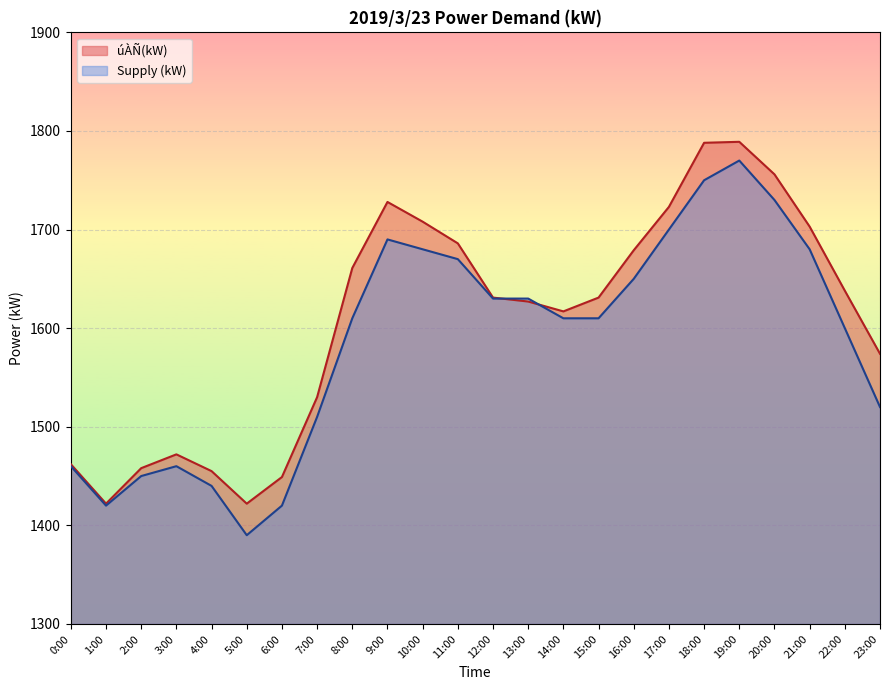

Reading right to left, extract all data points from this chart.

úÀÑ(kW): 1574	1638	1703	1756	1789	1788	1723	1679	1631	1617	1627	1631	1686	1708	1728	1661	1530	1449	1422	1455	1472	1458	1422	1462
\zÅ?(kW): 1520	1600	1680	1730	1770	1750	1700	1650	1610	1610	1630	1630	1670	1680	1690	1610	1510	1420	1390	1440	1460	1450	1420	1460